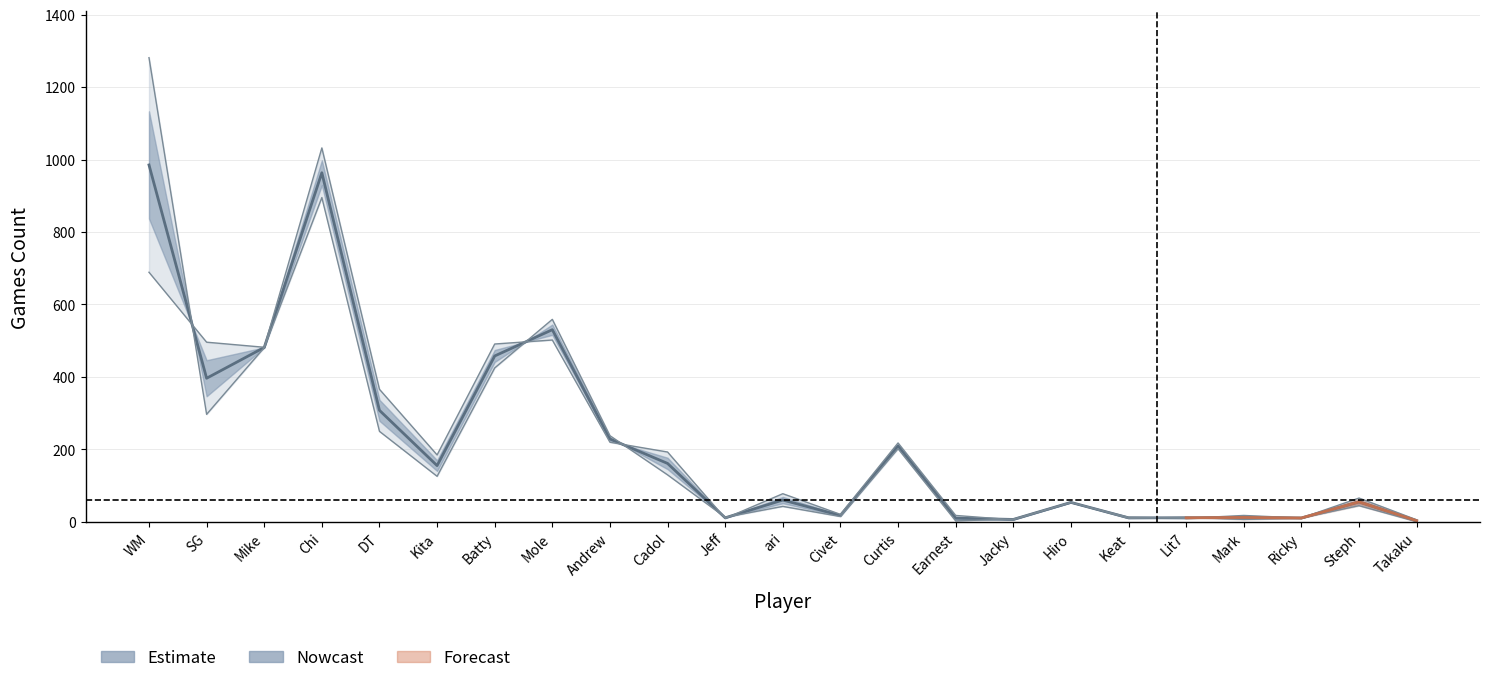

What is the label of the 6th point from the left?

Kita